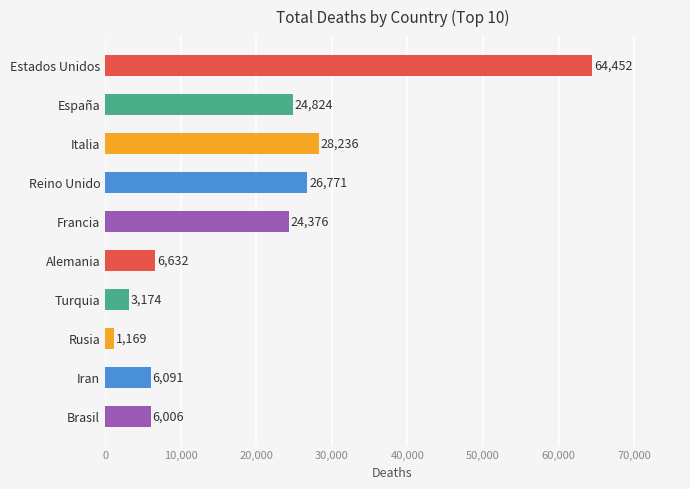

What is the ratio of the value at España to the value at Brasil?

4.1